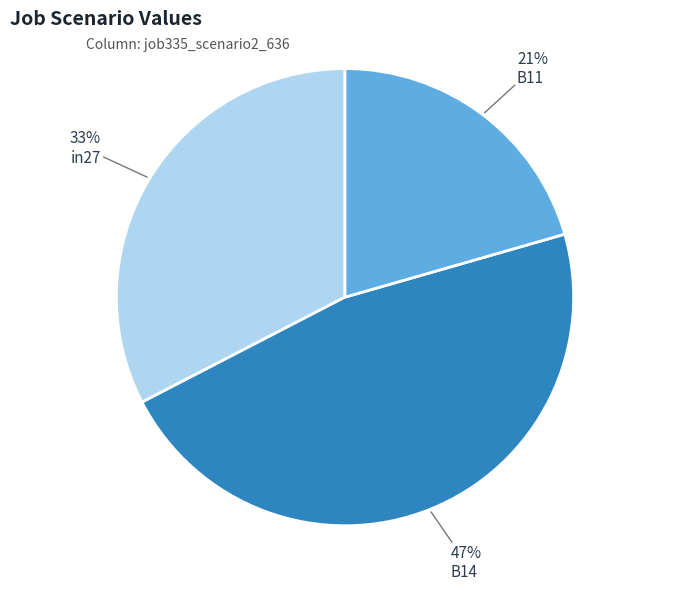

Count the number of slices in the pie.

3